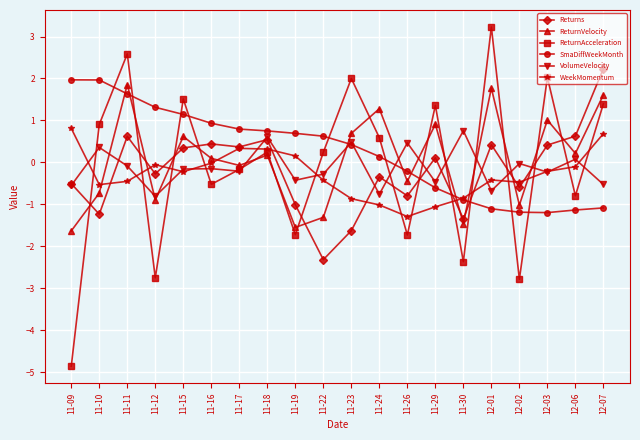

How many positive values does the Returns series have?

10